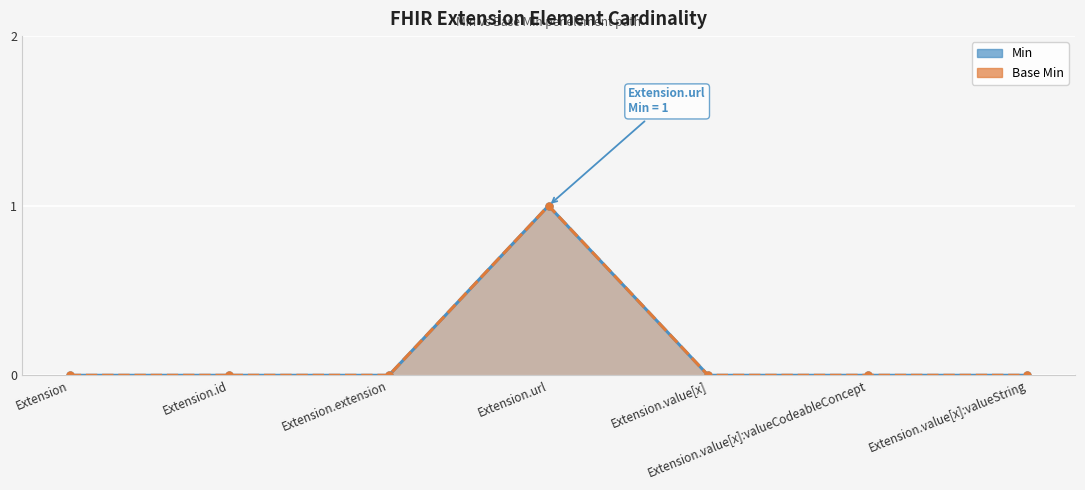

What is the label of the 1st point from the right?

Extension.value[x]:valueString